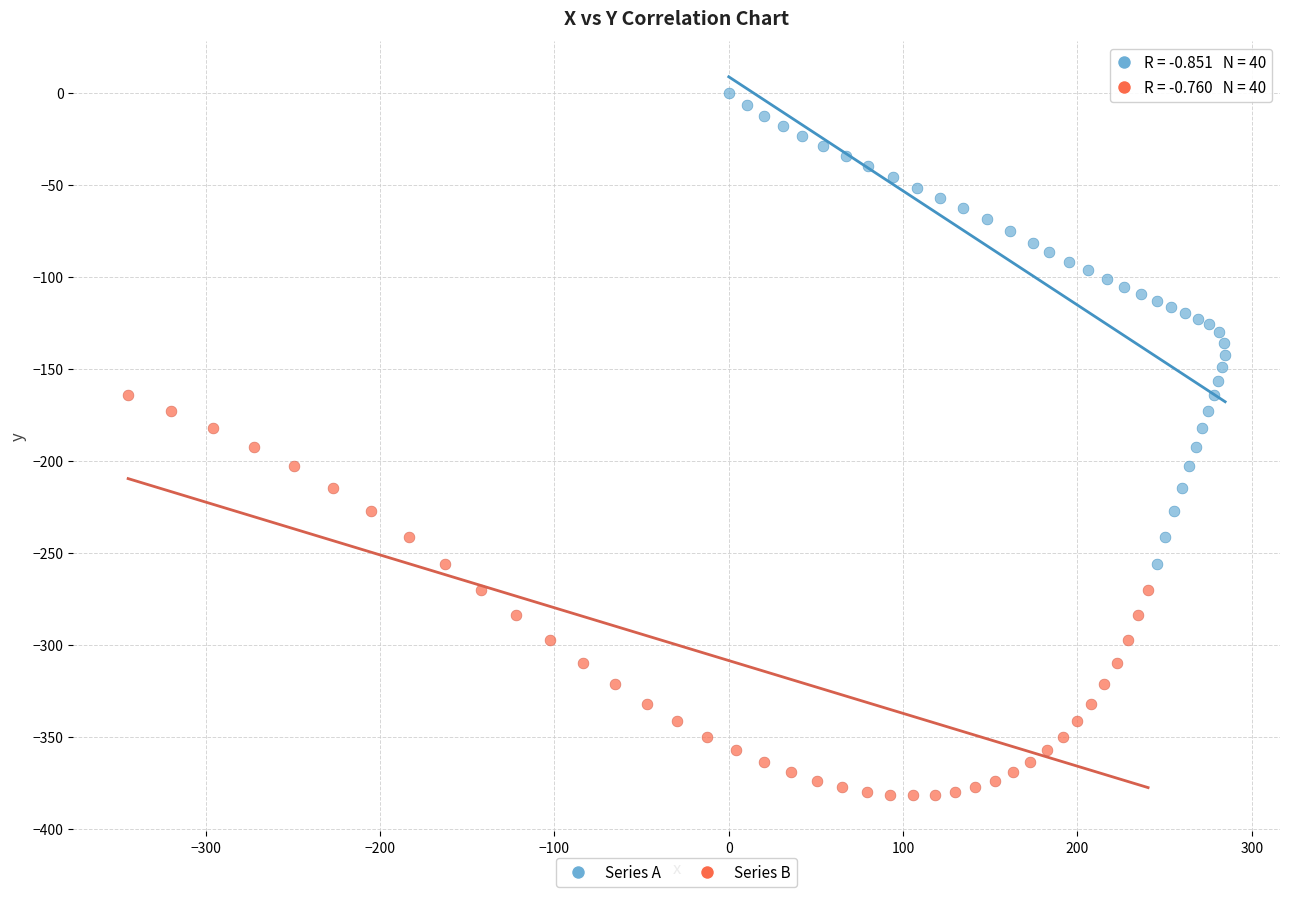

Which series reaches the maximum Y coordinate?

Series A